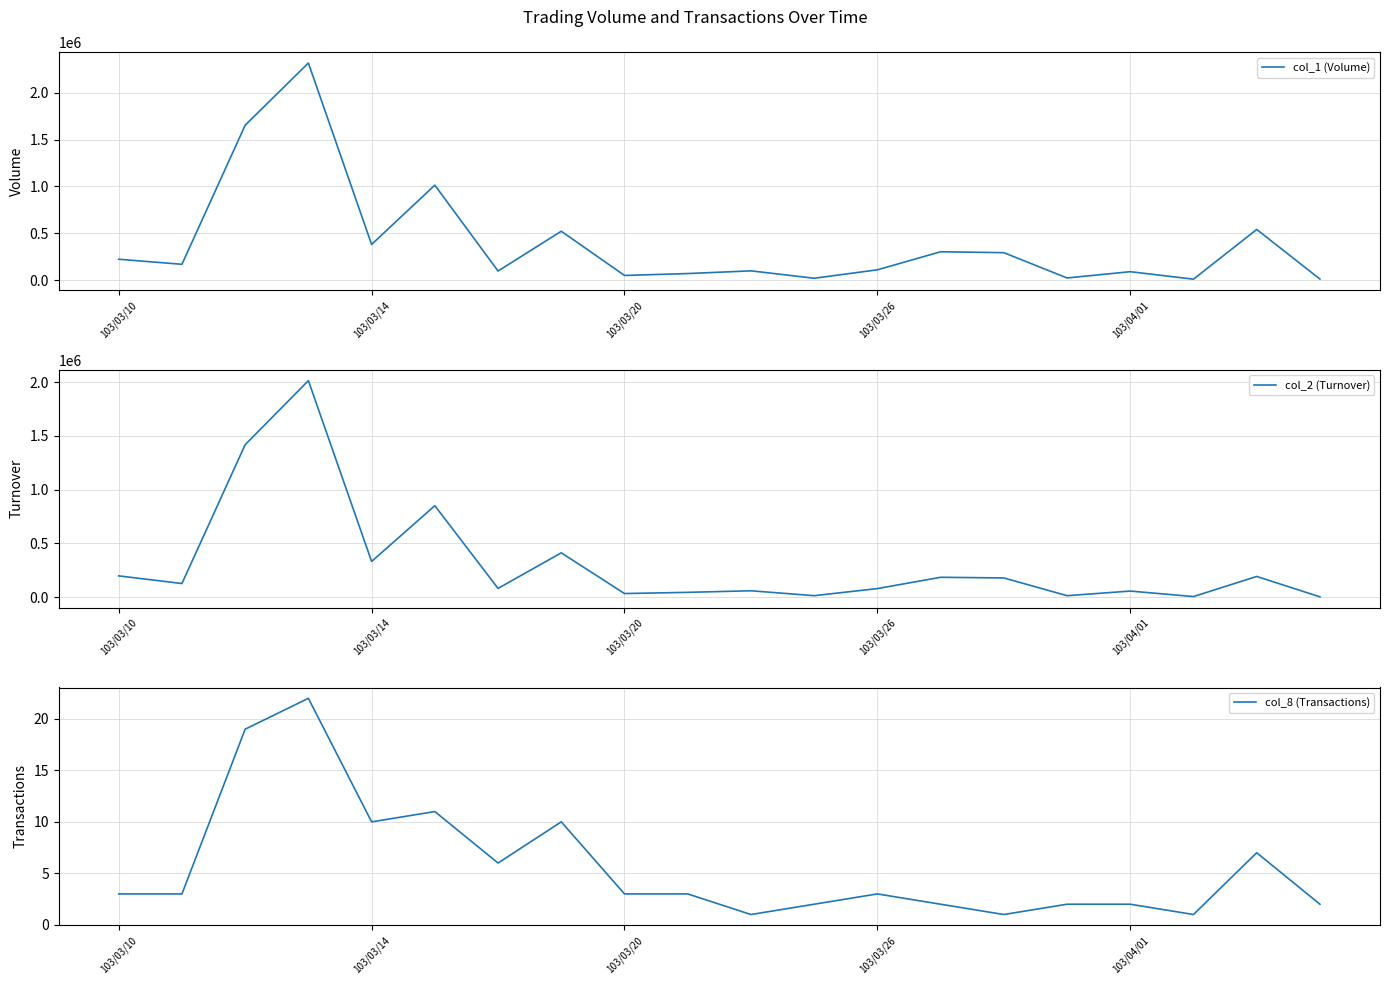

What is the average value of the col_2 (Turnover) series?

314980